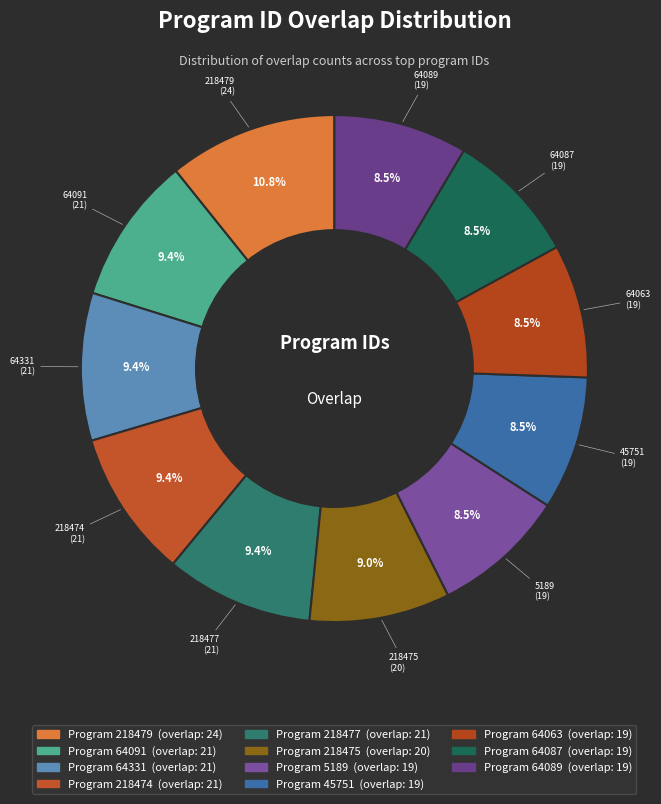

To the nearest percent, what is the average slice percentage?

9%